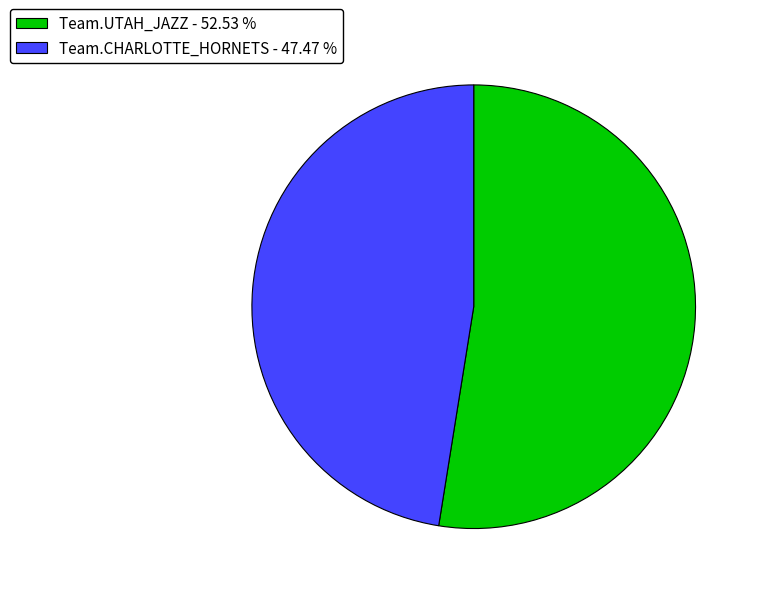

Do Team.CHARLOTTE_HORNETS and Team.UTAH_JAZZ together represent more than half of the pie?

Yes